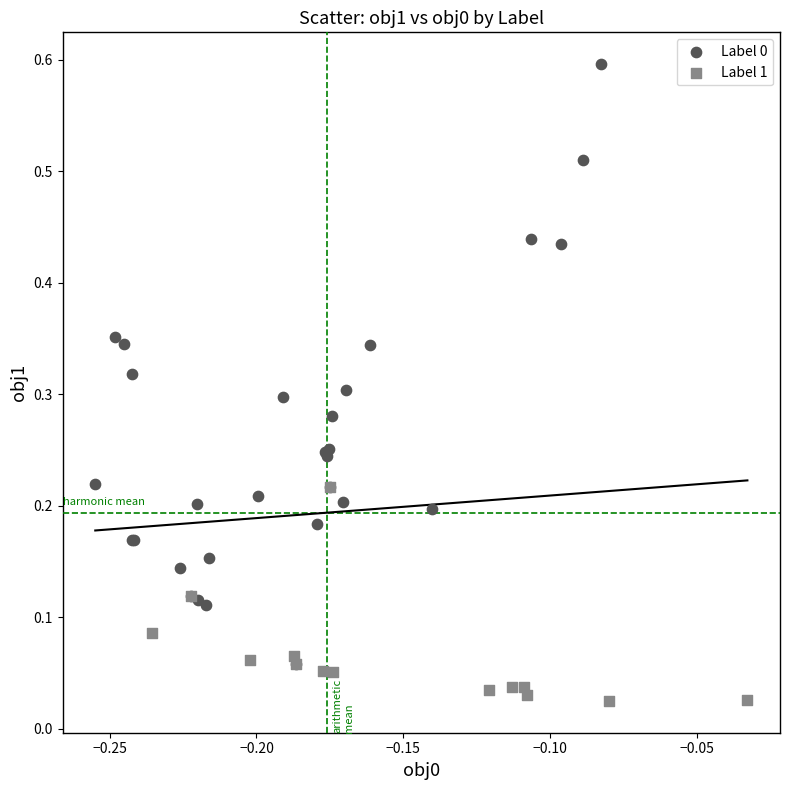

Which series contains the lowest Y value?

Label 1